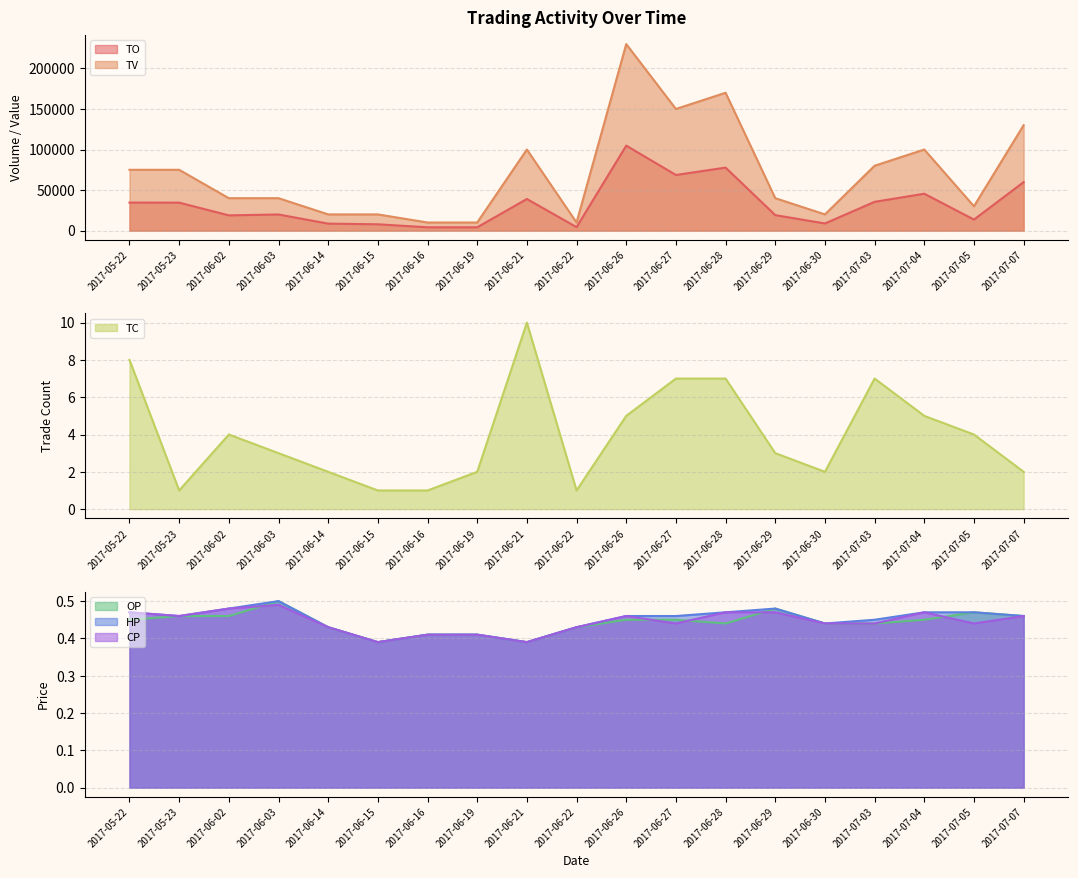

How many HP values are between 0 and 1?

19